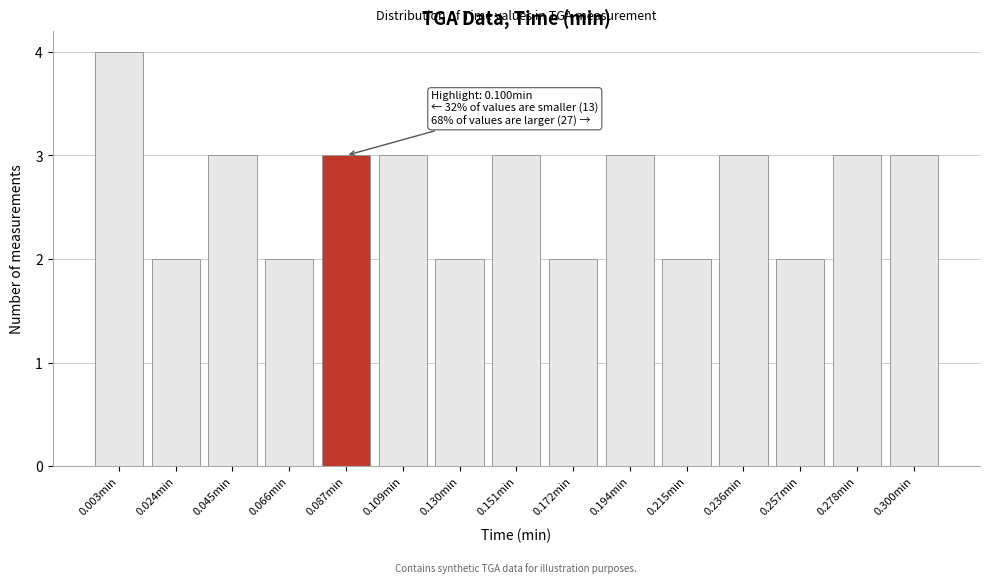

Reading left to right, what are all the values shown in this chart?

0.003min=4	0.024min=2	0.045min=3	0.066min=2	0.087min=3	0.109min=3	0.130min=2	0.151min=3	0.172min=2	0.194min=3	0.215min=2	0.236min=3	0.257min=2	0.278min=3	0.300min=3